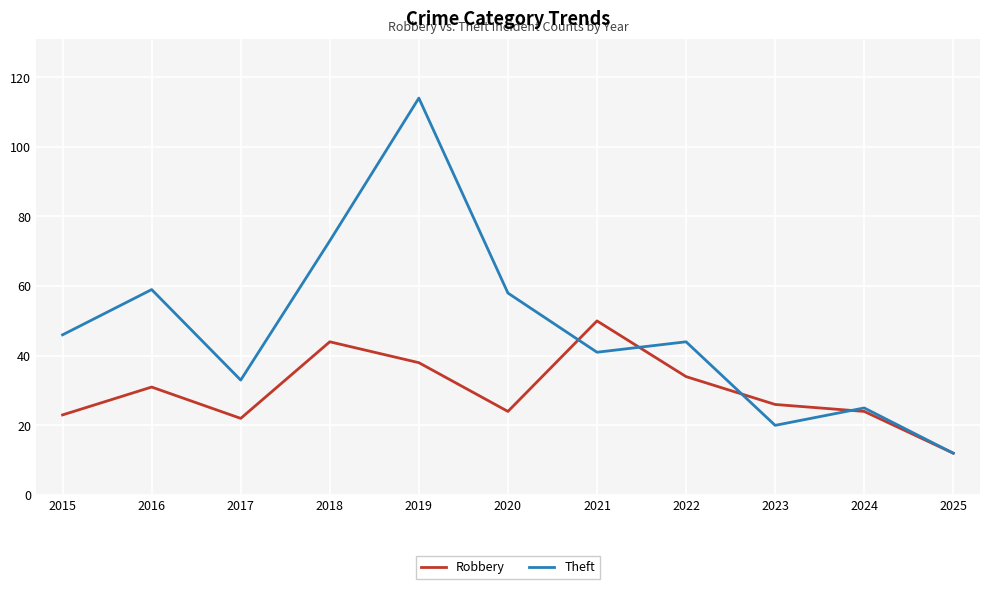

Is it true that Robbery equals 34 at 2015?

False